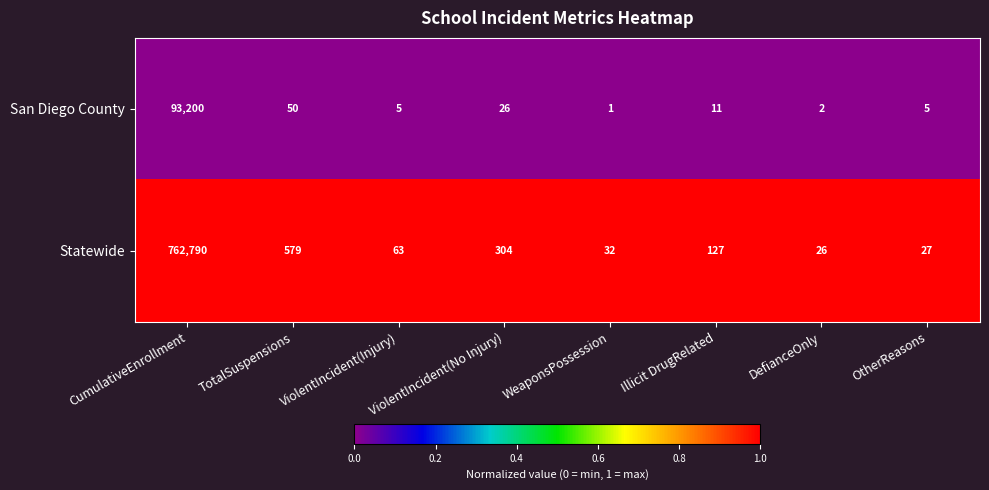

Is it true that Statewide equals 26 at DefianceOnly?

True